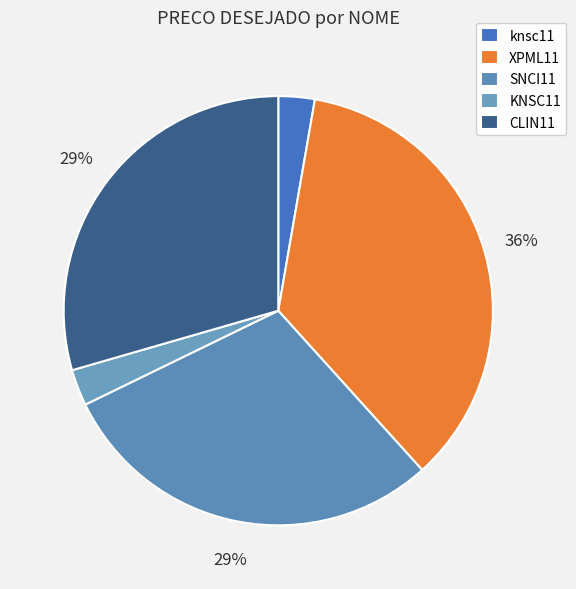

To the nearest percent, what percentage of the pie is XPML11?

36%